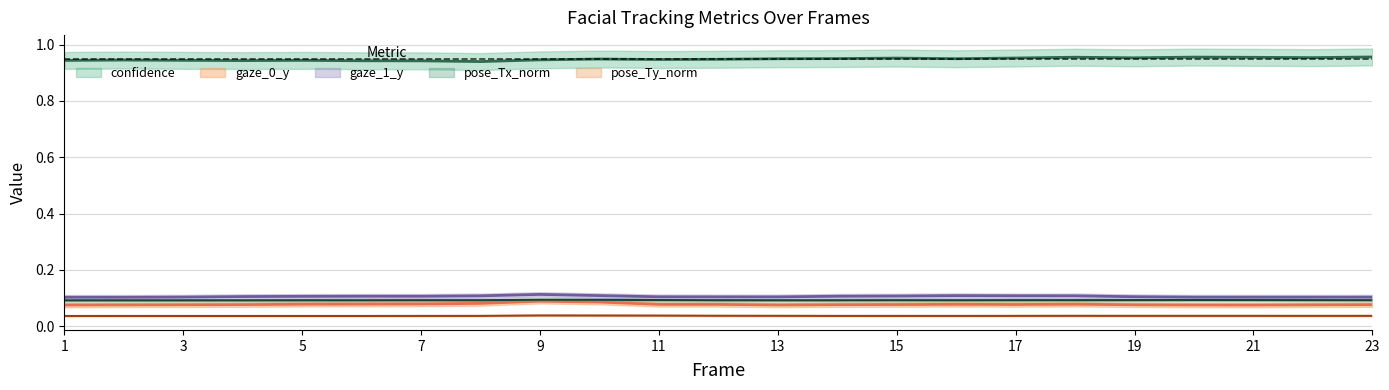

The value of pose_Tx_norm at 15 is 0.1. True or false?

True